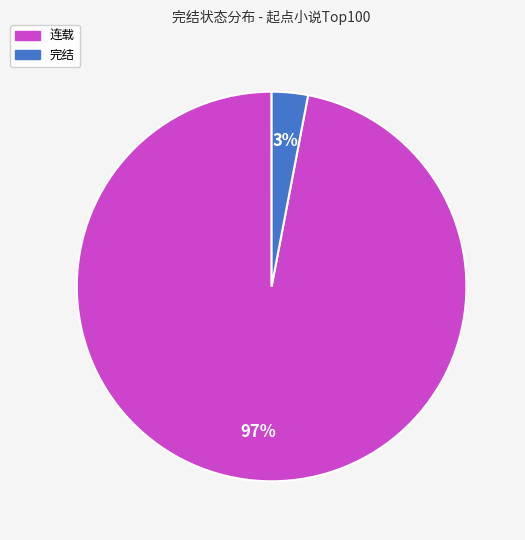

Rank the categories by value from lowest to highest.

完结, 连载